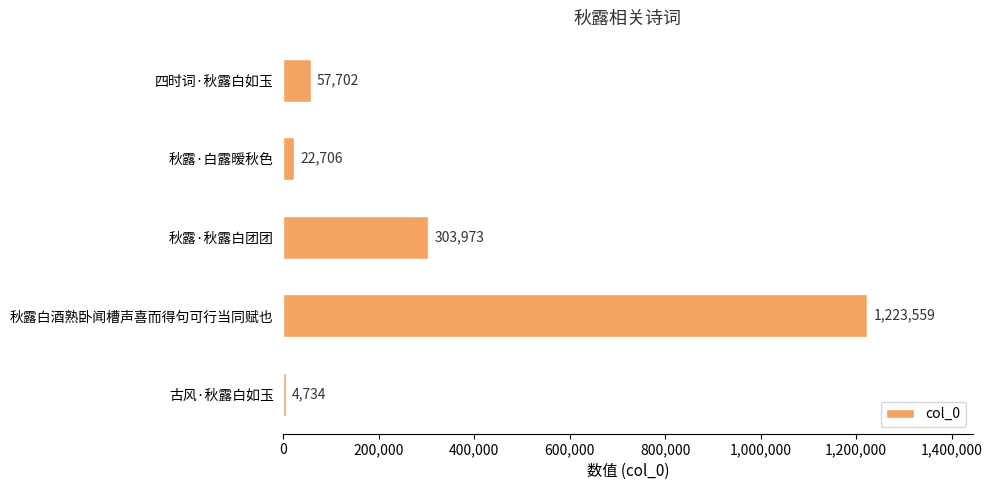

The chart shows a value of 303973 at 秋露·秋露白团团. True or false?

True